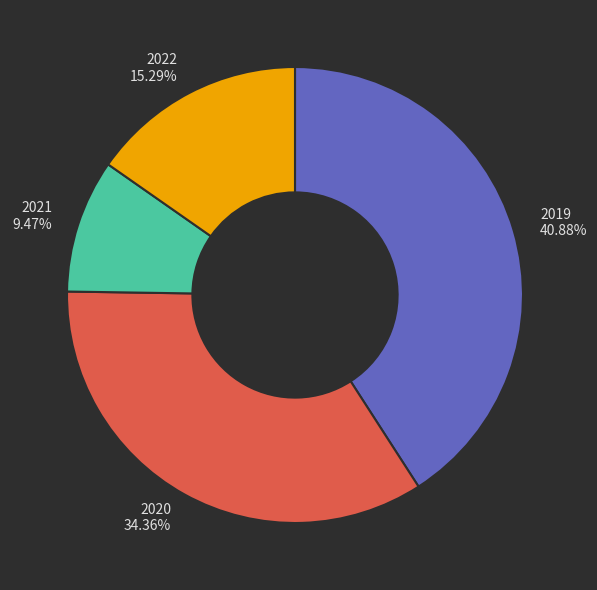

What is the ratio of the value at 2019 to the value at 2022?

2.7